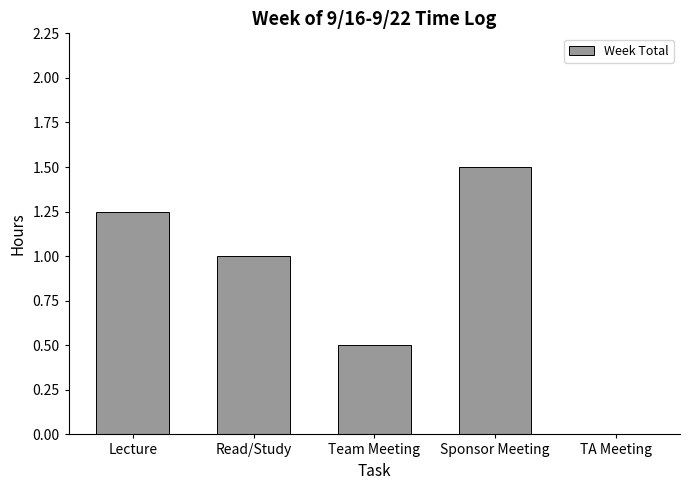

Read the value at Sponsor Meeting.

1.5